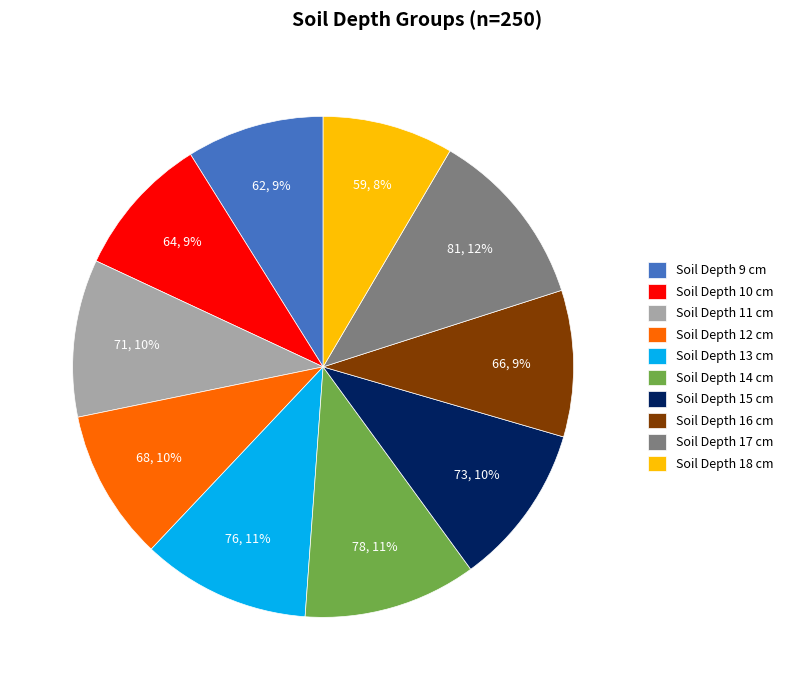

What percentage is the Soil Depth 16 cm slice, to the nearest percent?

9%